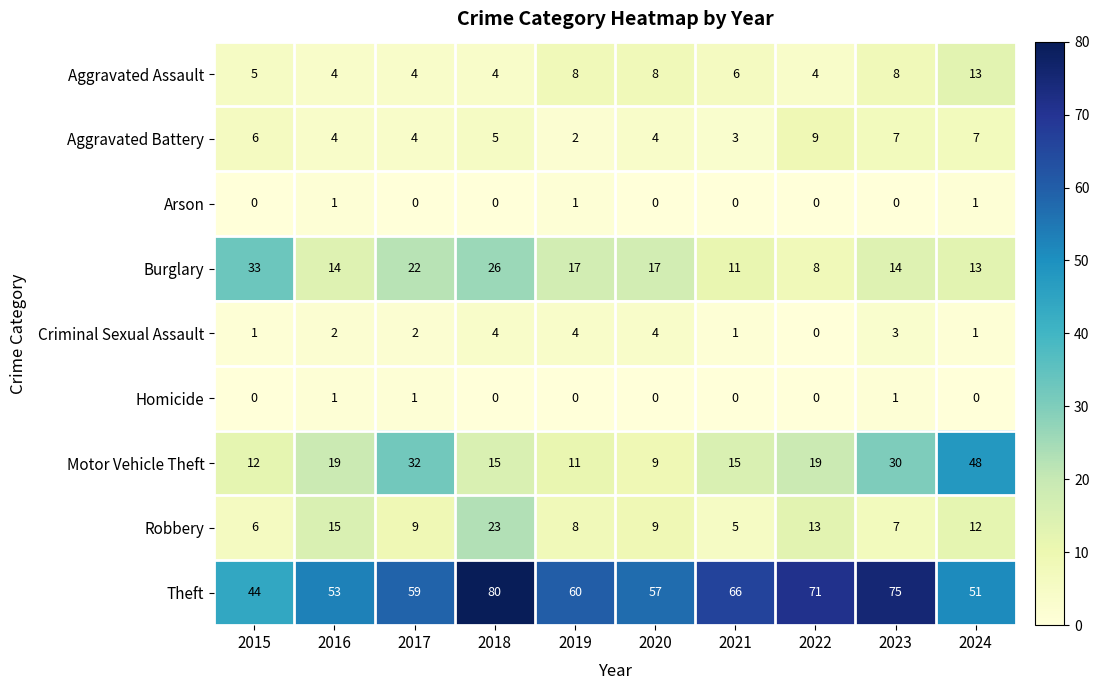

Which series has the widest spread of values?

Motor Vehicle Theft